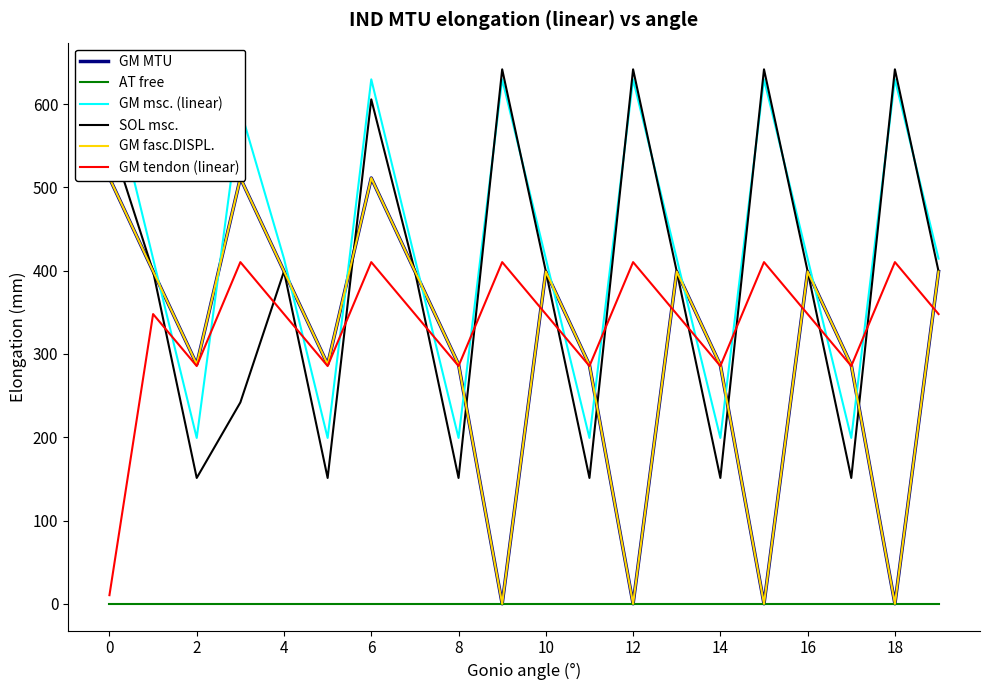

Which series has the widest spread of values?

GM MTU